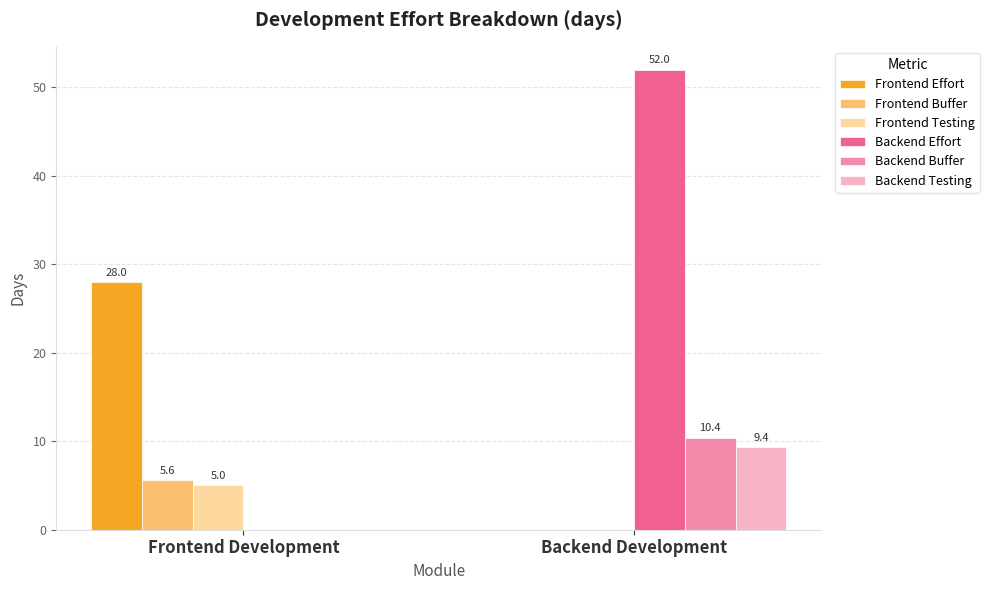

Between Frontend Development and Backend Development, which series saw the biggest shift?

Backend Effort